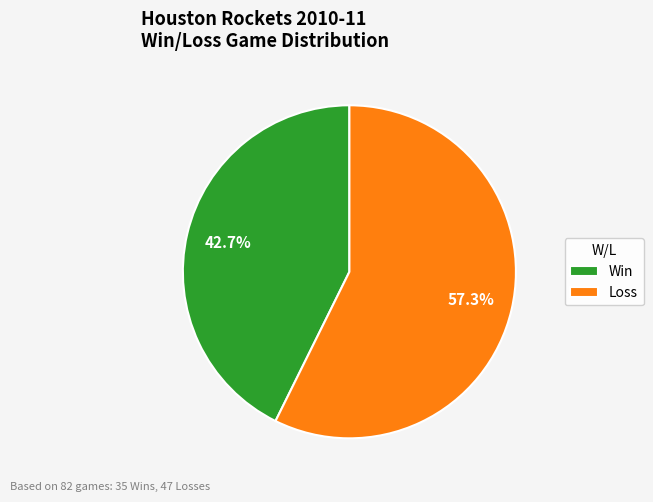

Rank the categories by value from highest to lowest.

Loss, Win